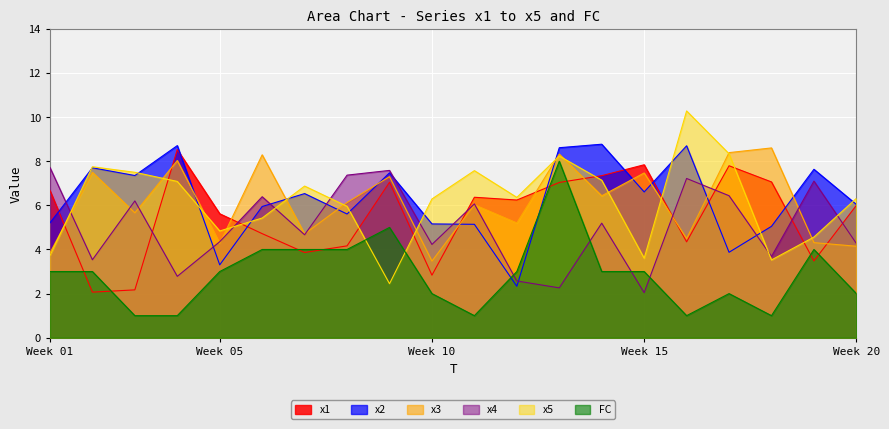

Count the number of data series in this chart.

6